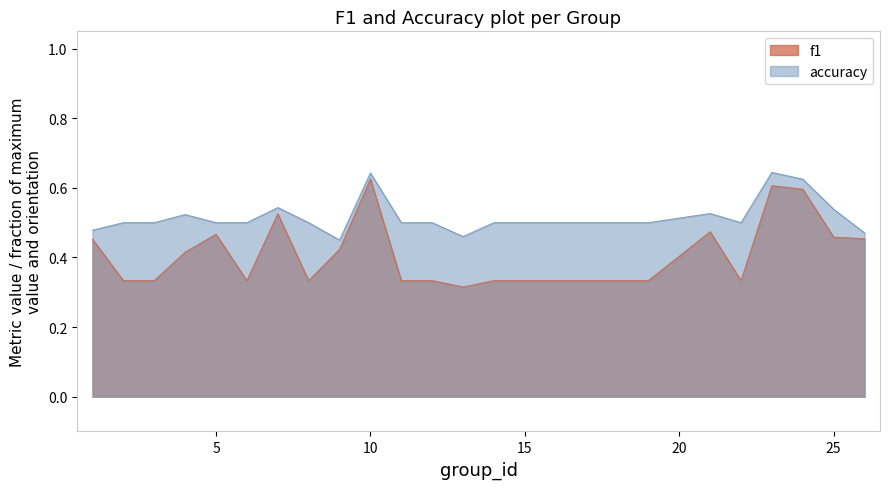

At which label is accuracy closest to 0?

9